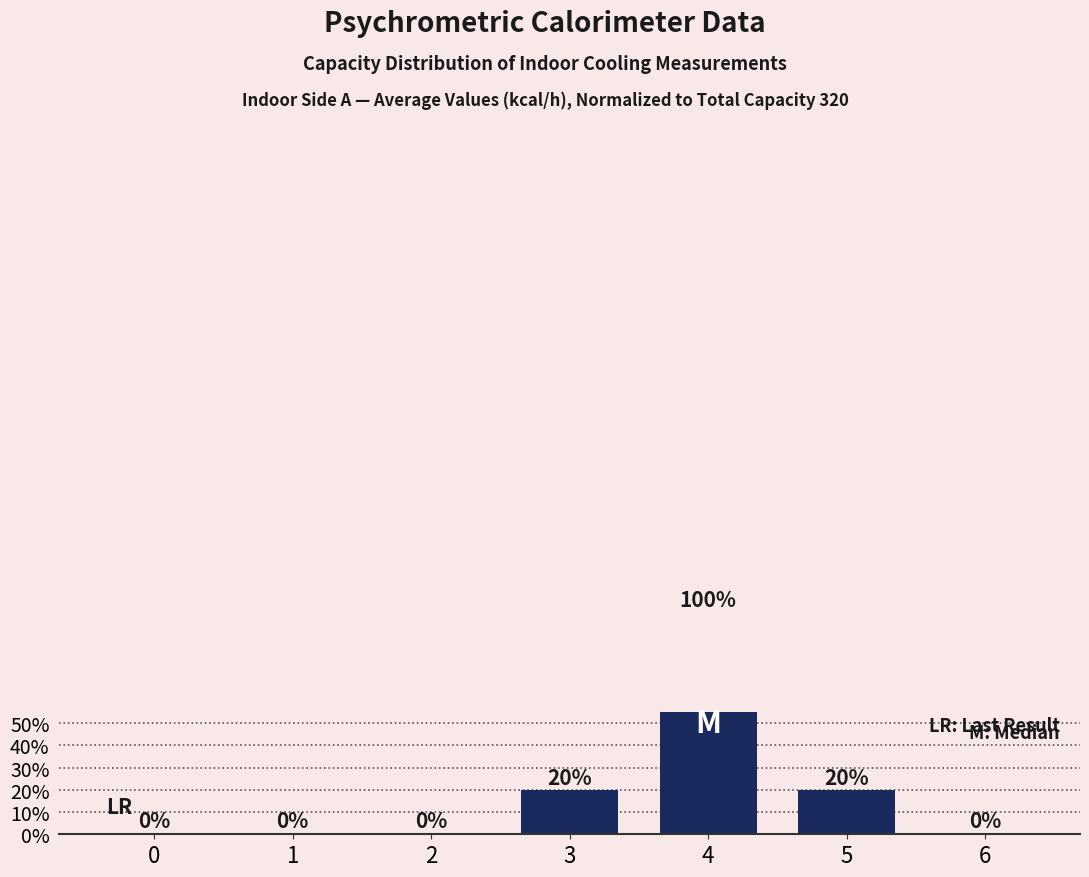

Rank the categories by value from highest to lowest.

4, 3, 5, 0, 1, 2, 6